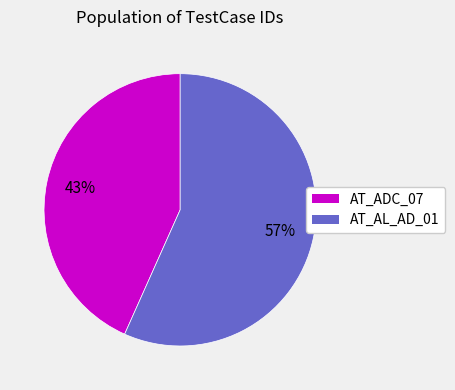

To the nearest percent, what is the combined percentage of AT_AL_AD_01 and AT_ADC_07?

100%